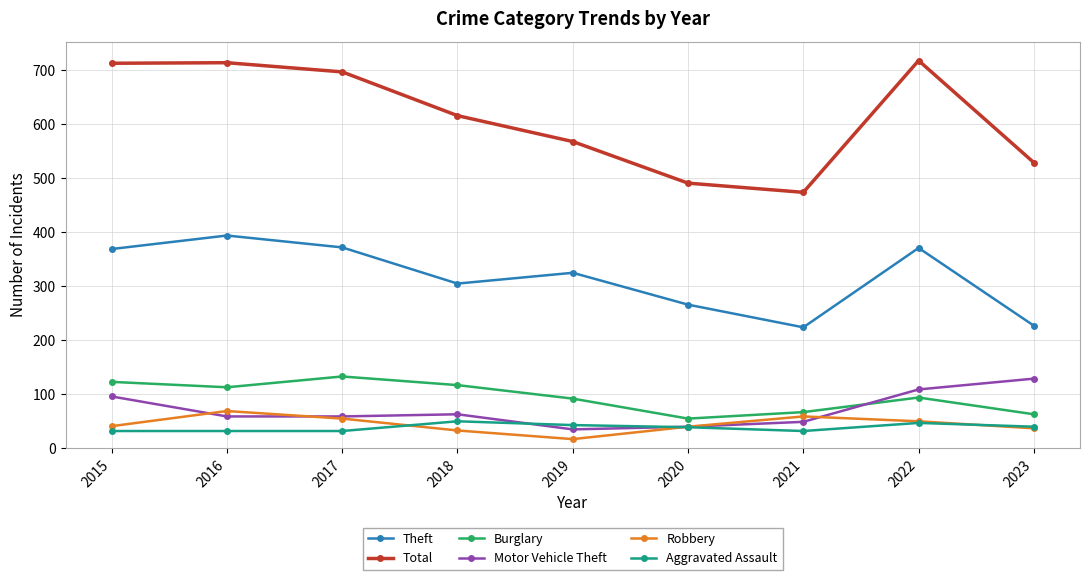

What is the total value across all series at 2021?

905